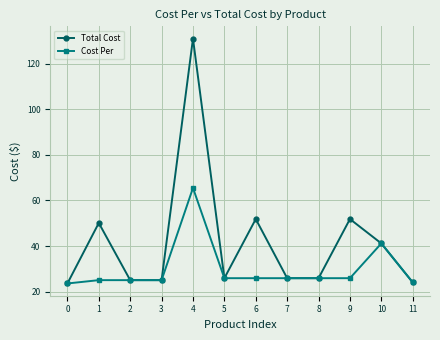

What is the value of the Total Cost point at the 7th from the left?

51.8